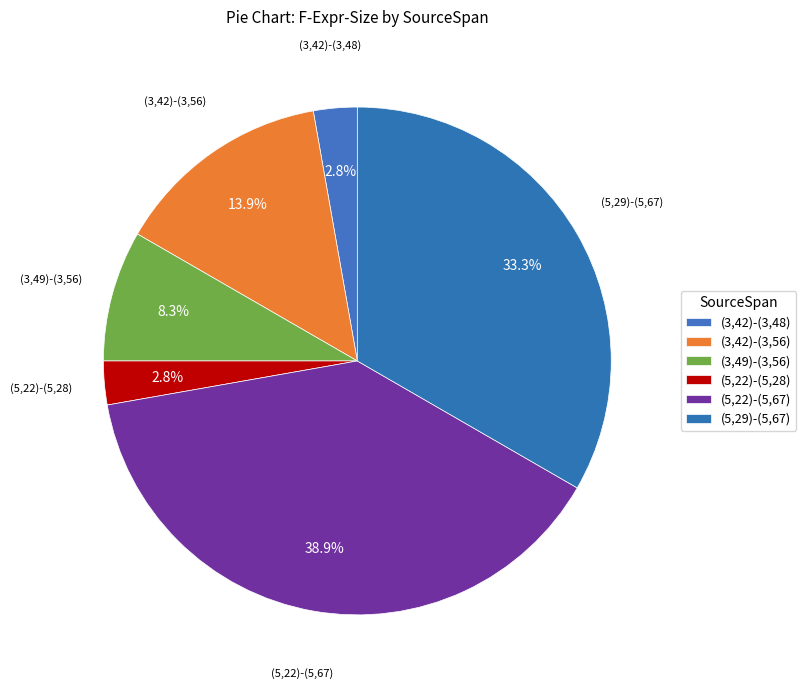

What is the total percentage of (3,42)-(3,48) and (5,22)-(5,67)?

41.7%